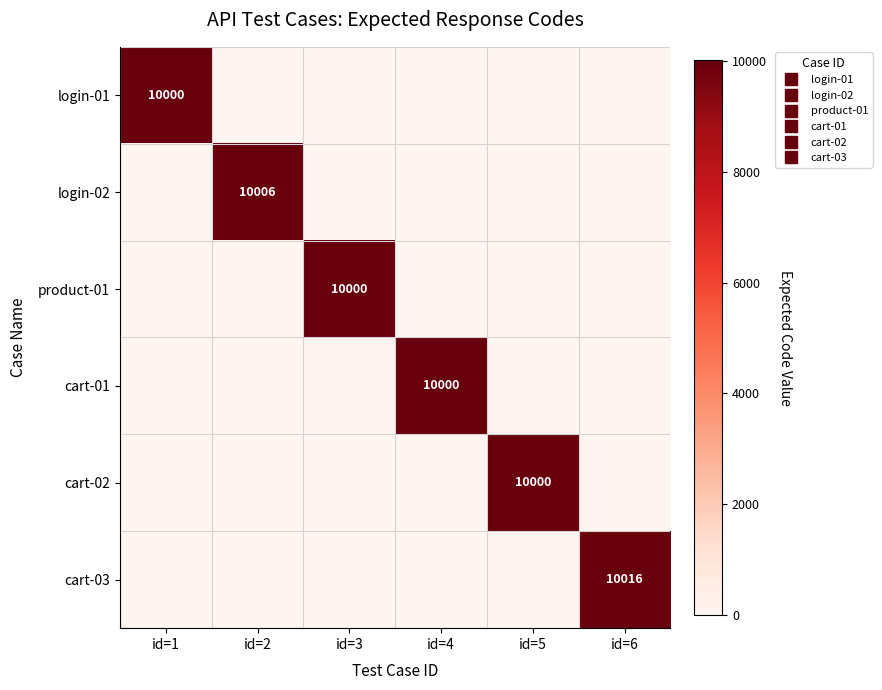

Which series has the widest spread of values?

cart-03